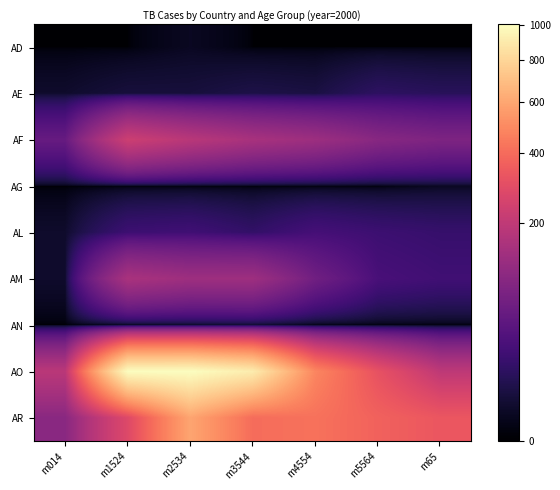

Reading left to right, transcribe all the data shown in this chart.

AD: m014=0	m1524=0	m2534=1	m3544=0	m4554=0	m5564=0	m65=0
AE: m014=2	m1524=4	m2534=4	m3544=6	m4554=5	m5564=12	m65=10
AF: m014=52	m1524=228	m2534=183	m3544=149	m4554=129	m5564=94	m65=80
AG: m014=0	m1524=0	m2534=0	m3544=0	m4554=0	m5564=0	m65=1
AL: m014=2	m1524=19	m2534=21	m3544=14	m4554=24	m5564=19	m65=16
AM: m014=2	m1524=152	m2534=130	m3544=131	m4554=63	m5564=26	m65=21
AN: m014=0	m1524=0	m2534=1	m3544=2	m4554=0	m5564=0	m65=0
AO: m014=186	m1524=999	m2534=1003	m3544=912	m4554=482	m5564=312	m65=194
AR: m014=97	m1524=278	m2534=594	m3544=402	m4554=419	m5564=368	m65=330